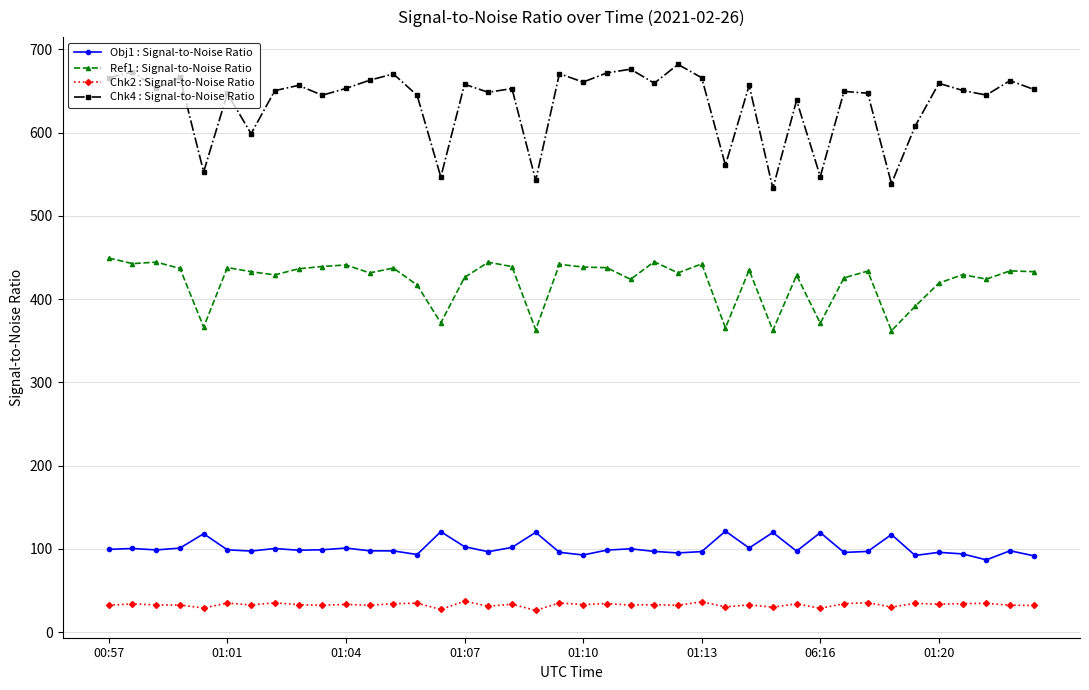

Count the number of data series in this chart.

4